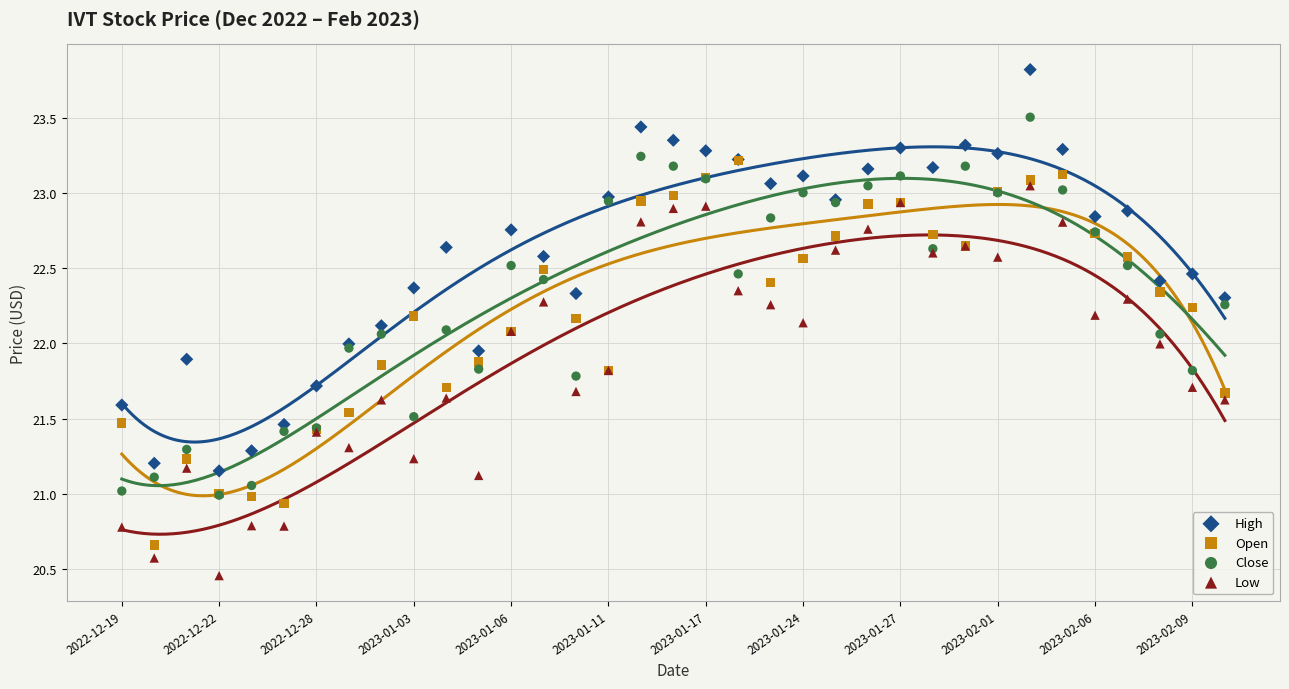

What are all the series names shown in the legend?

High, Open, Close, Low